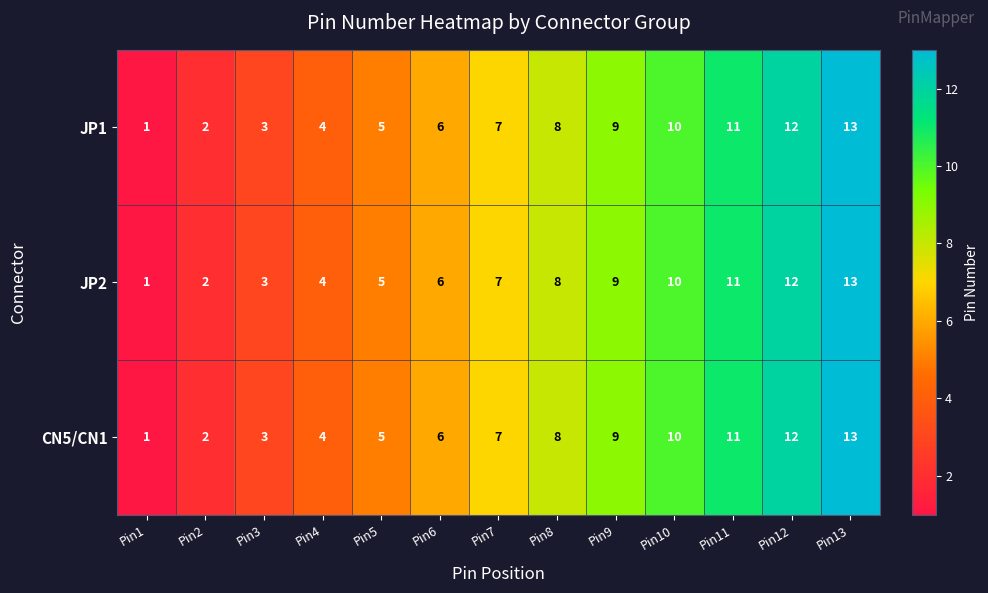

Where is CN5/CN1 nearest to the value 7?

Pin7